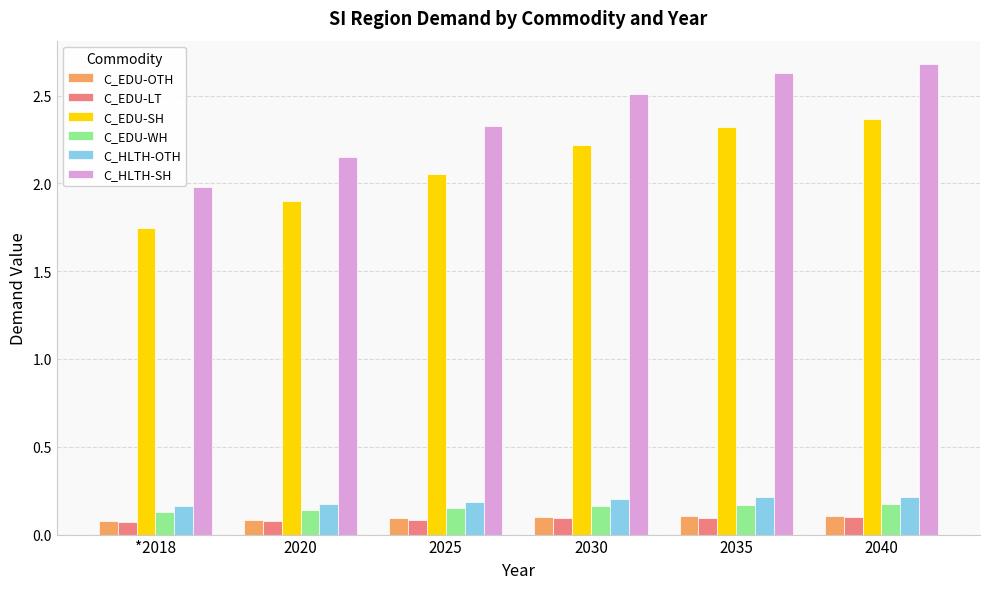

How many C_EDU-OTH values are between 0 and 1?

6